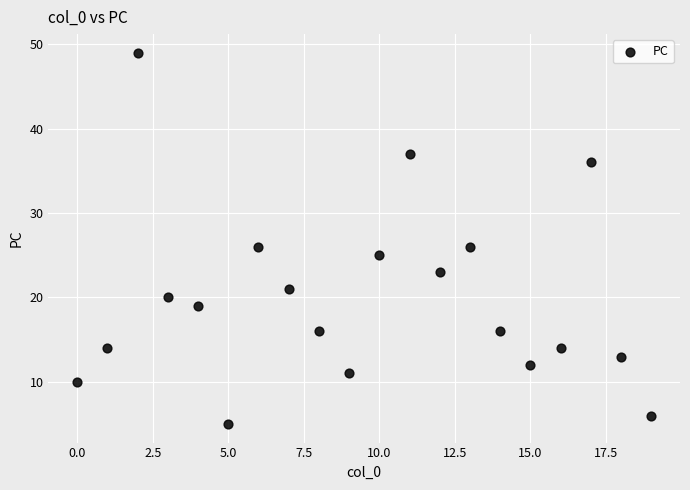

What is the range of Y values (max minus min)?

44